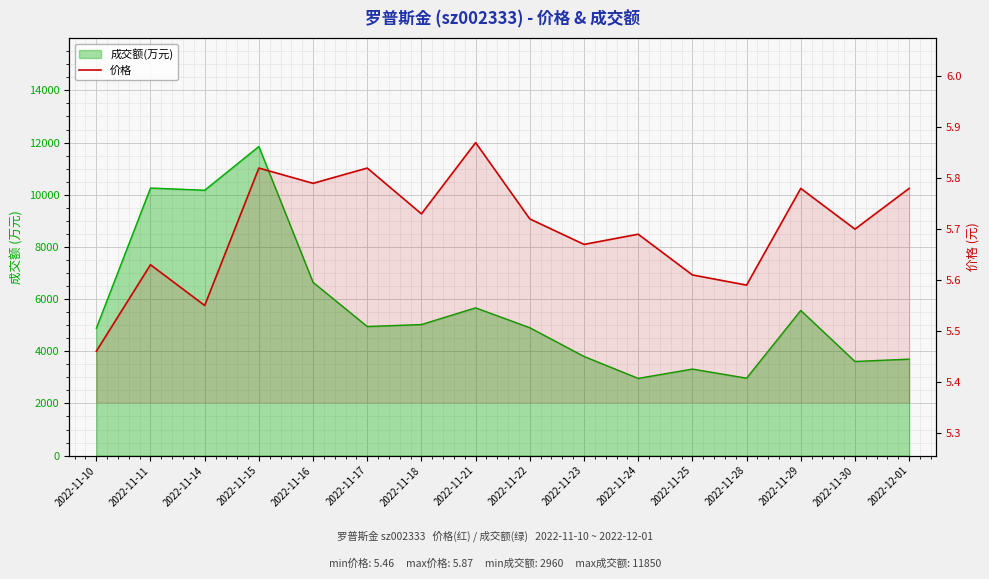

What is the difference between the maximum and minimum values?

0.4